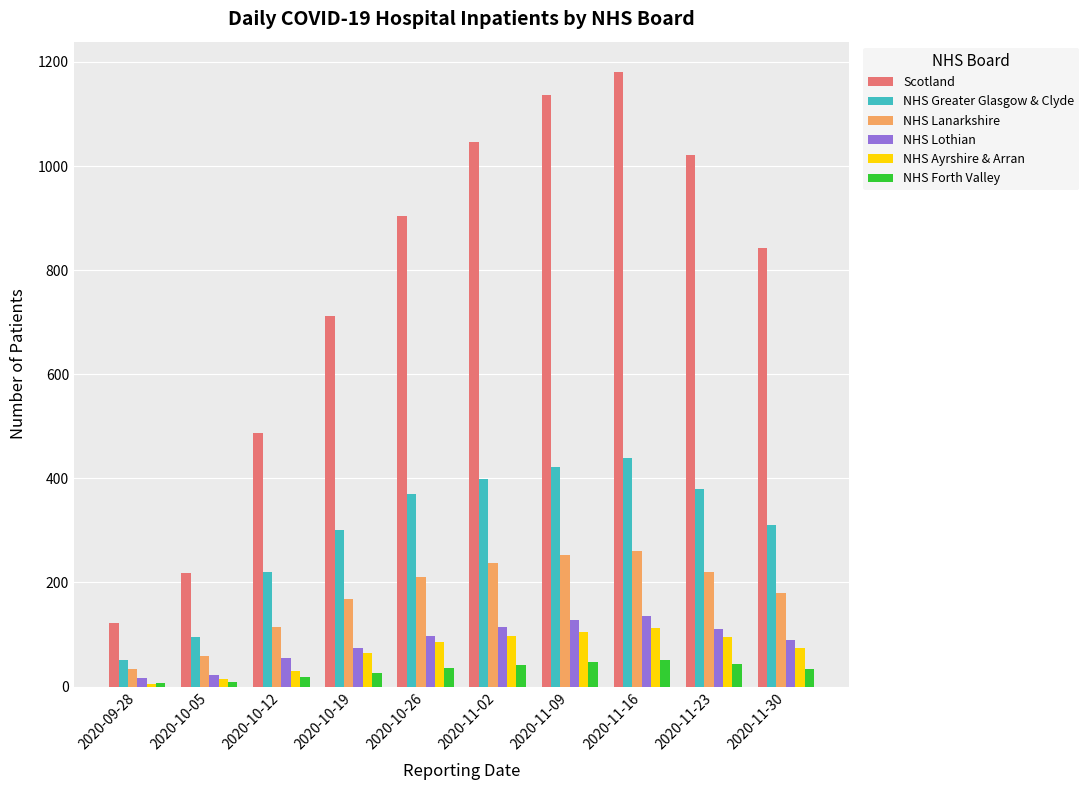

What is the difference between the maximum and minimum values in the NHS Lothian series?

118